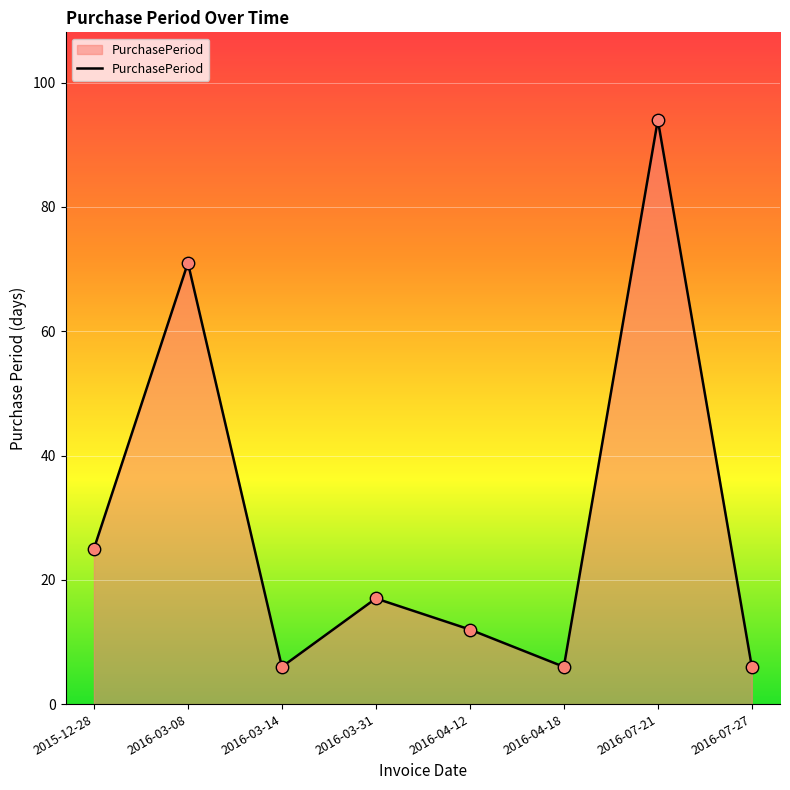

What is the change in value from 2016-04-12 to 2016-07-27?

-6